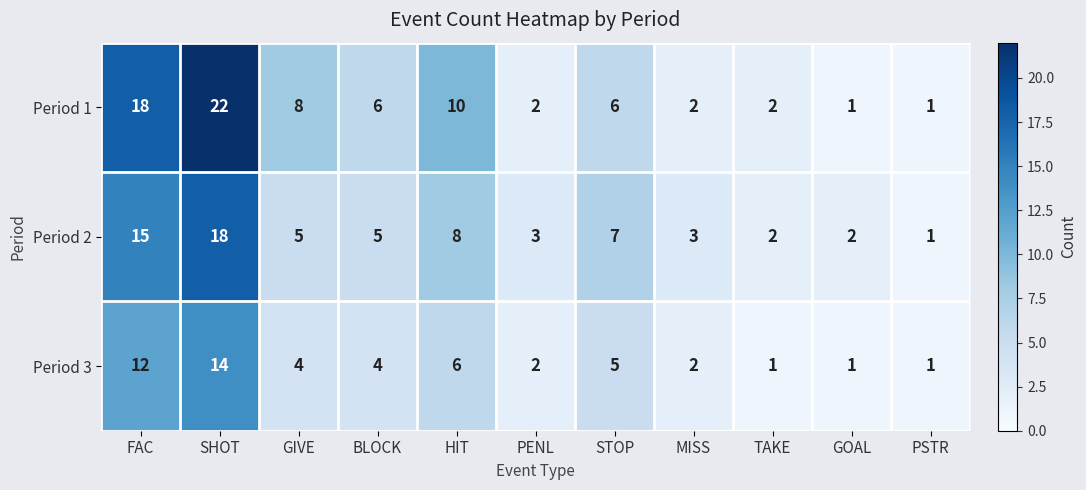

Which series has the largest total across all categories?

Period 1